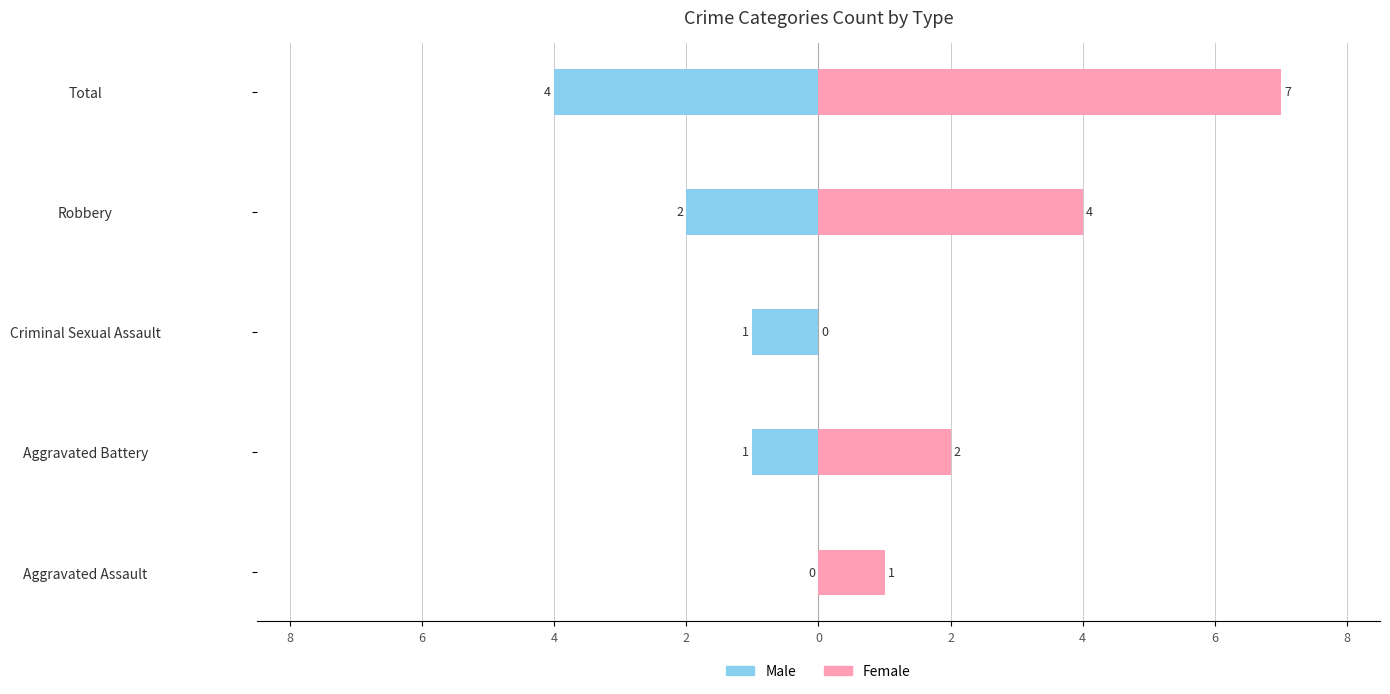

True or false: Female has a value of 1 at Aggravated Battery.

False